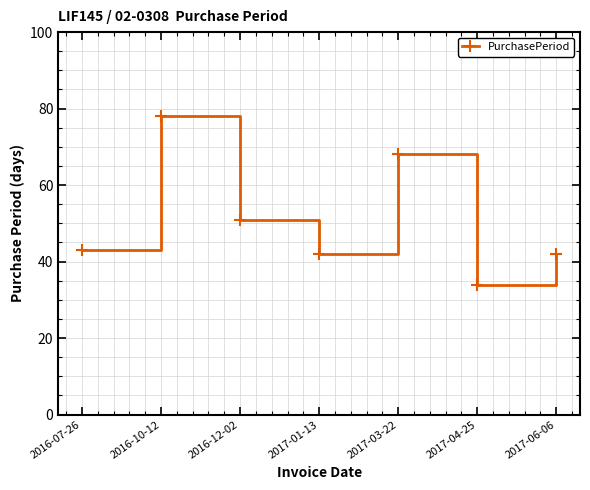

What is the change in value from 2016-07-26 to 2017-01-13?

-1